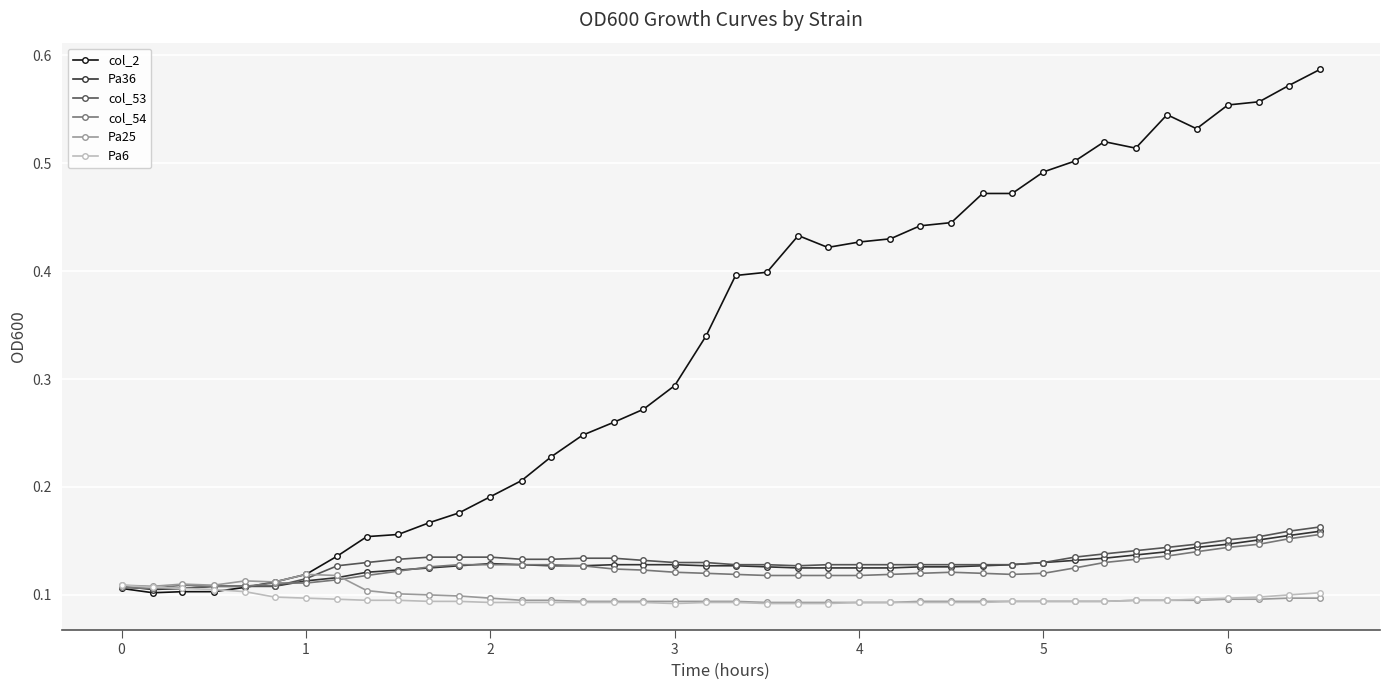

Which series has the largest range (max minus min)?

col_2